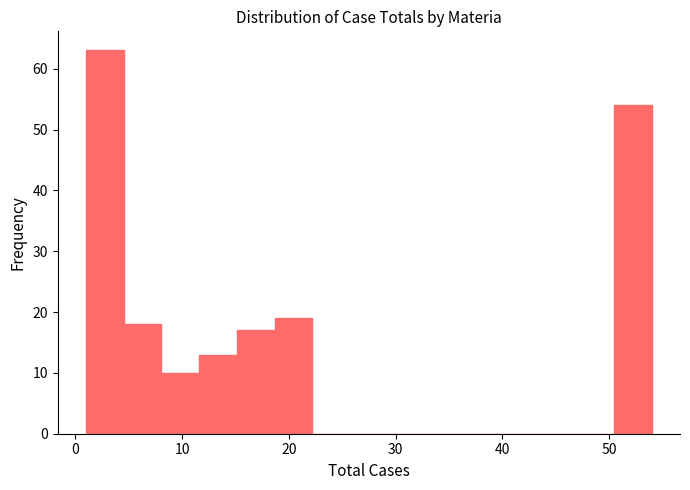

Around what value on the x-axis is the tallest bar? Give the approximate position of its centre, as read against the axis.

3